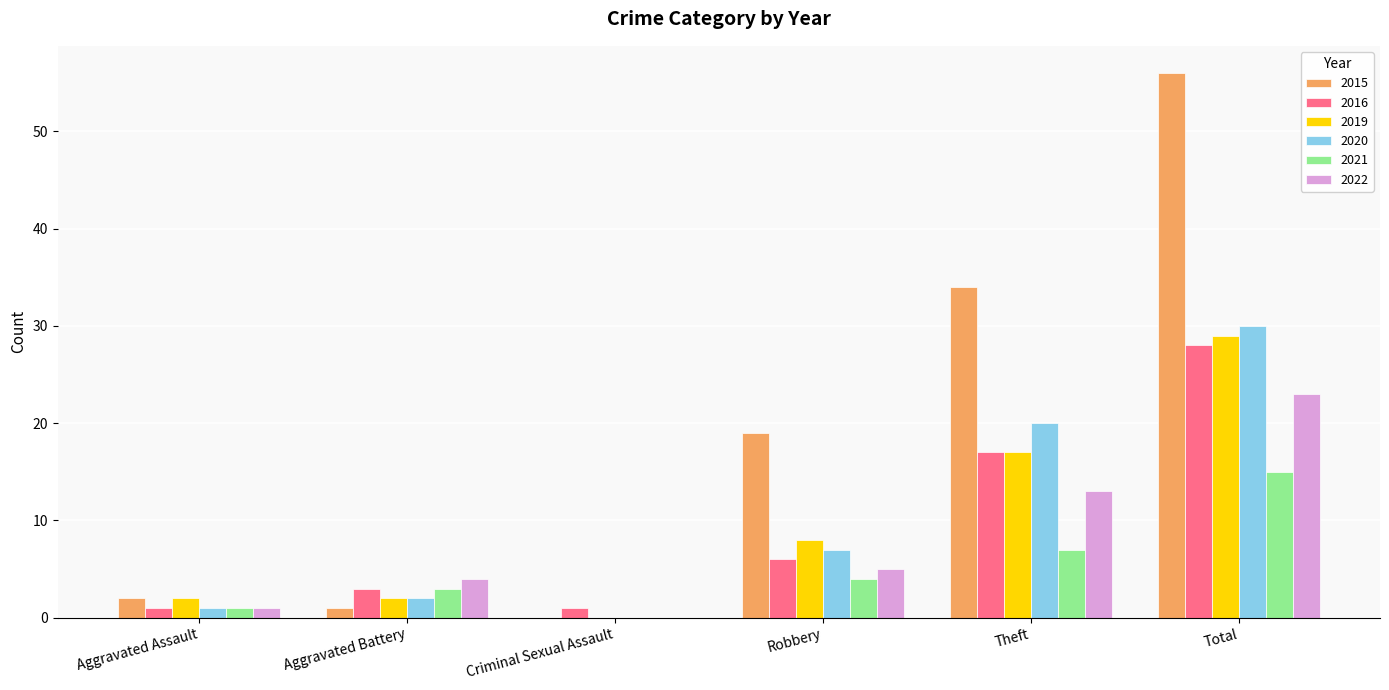

Which label corresponds to the largest value in the chart?

Total